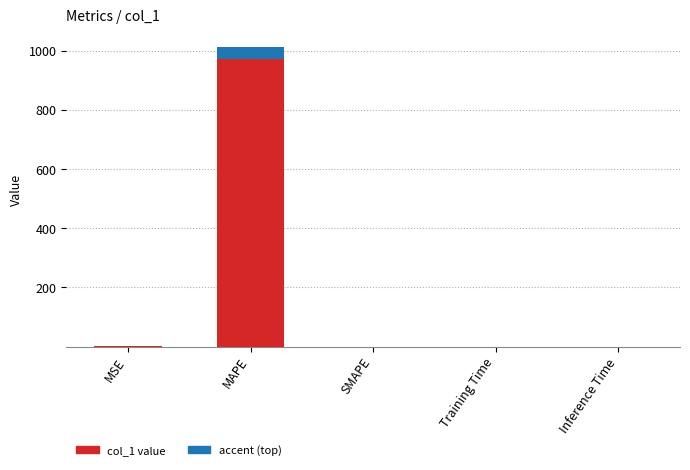

Rank the categories by value from lowest to highest.

SMAPE, Inference Time, Training Time, MSE, MAPE